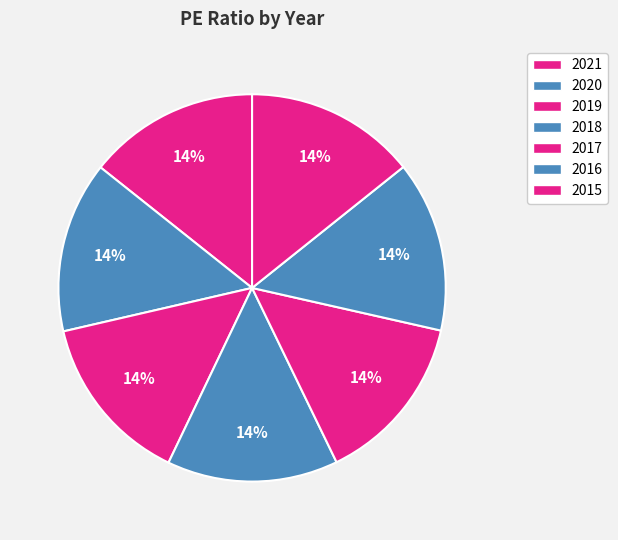

Which category has the biggest portion of the pie?

2021